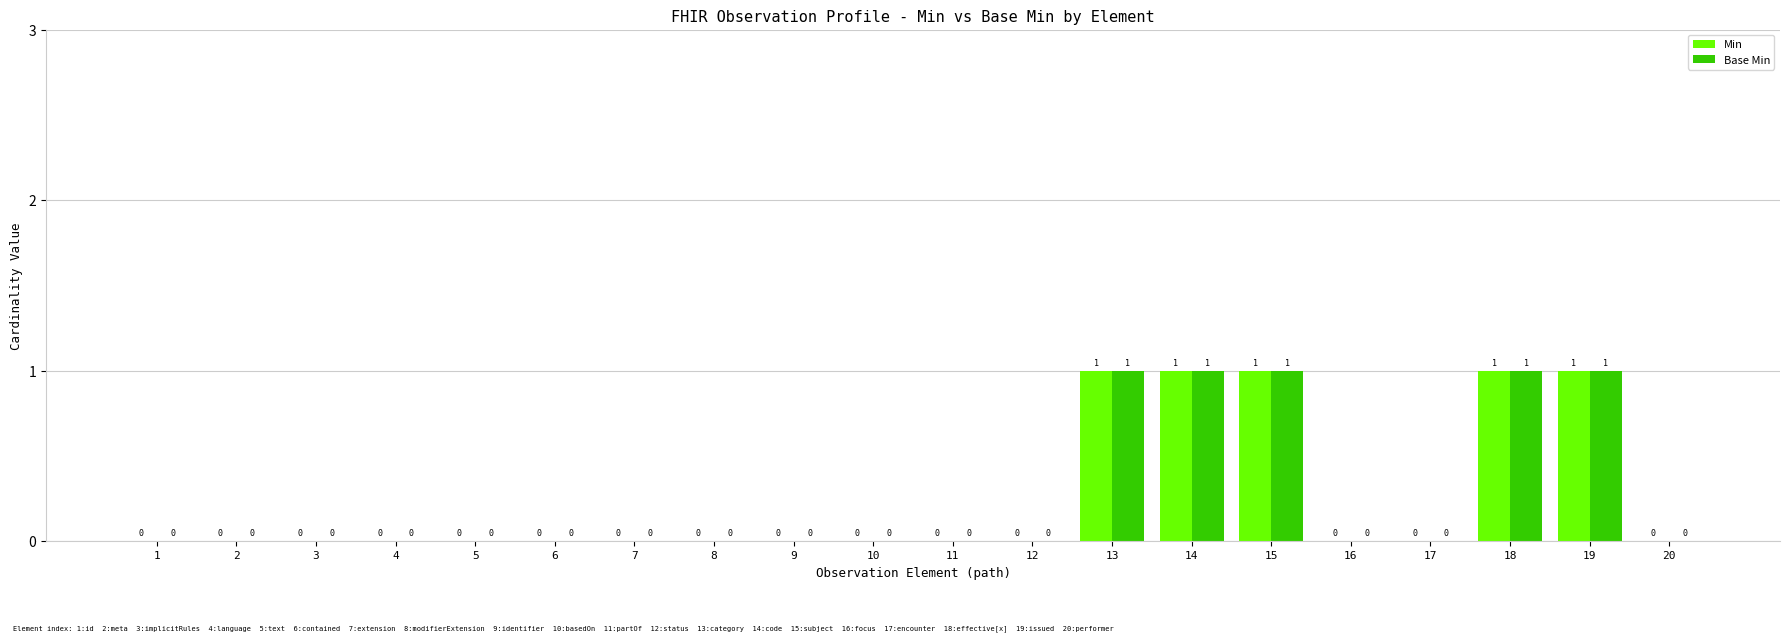

Reading left to right, transcribe all the data shown in this chart.

Min: 0	0	0	0	0	0	0	0	0	0	0	0	1	1	1	0	0	1	1	0
Base Min: 0	0	0	0	0	0	0	0	0	0	0	0	1	1	1	0	0	1	1	0